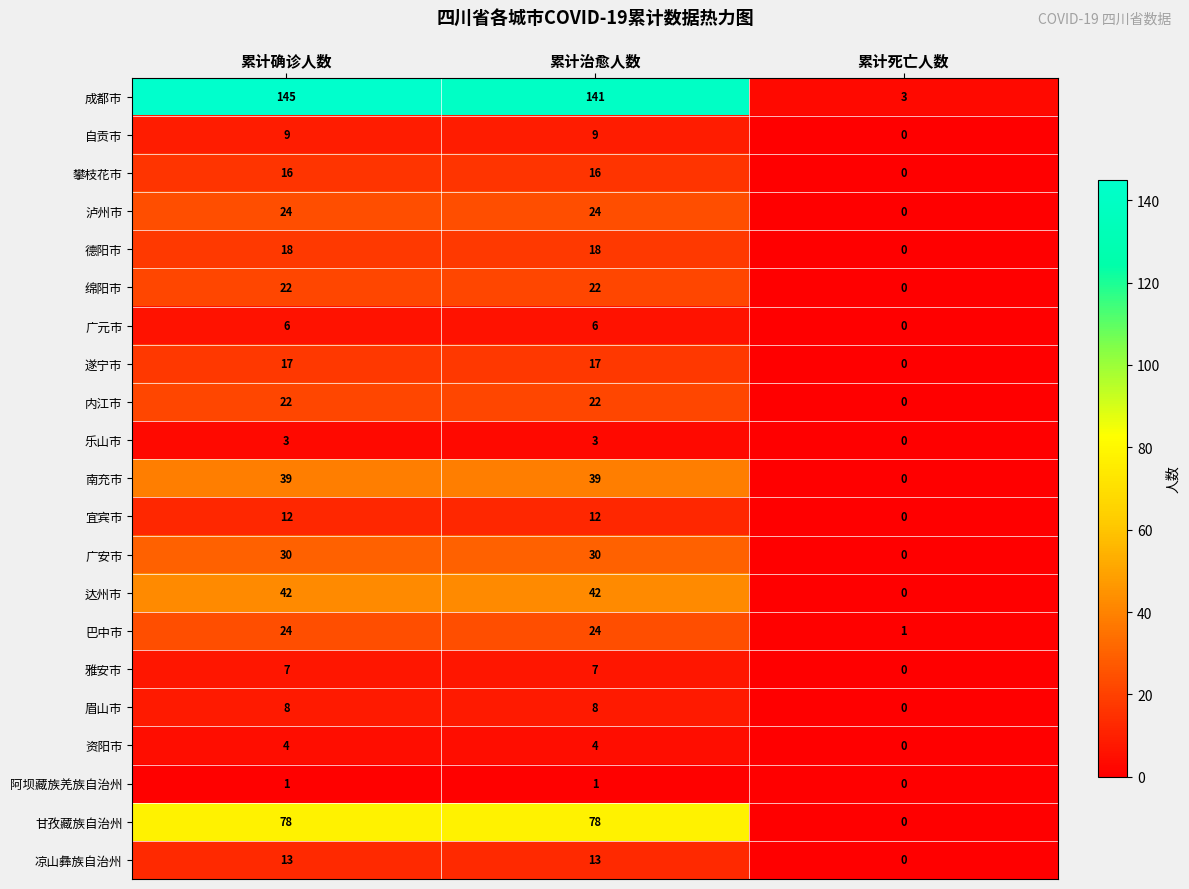

How many categories are shown in the chart?

3